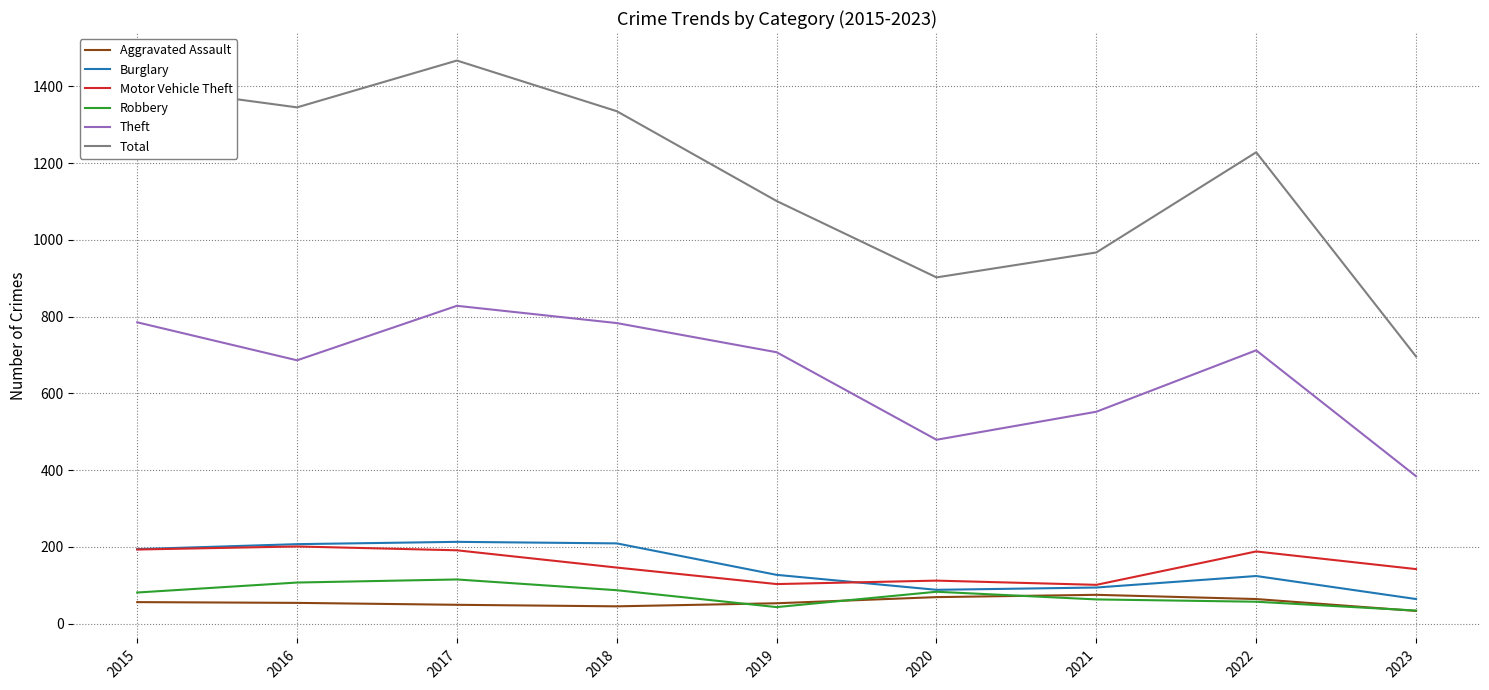

The value of Aggravated Assault at 2017 is 49. True or false?

True